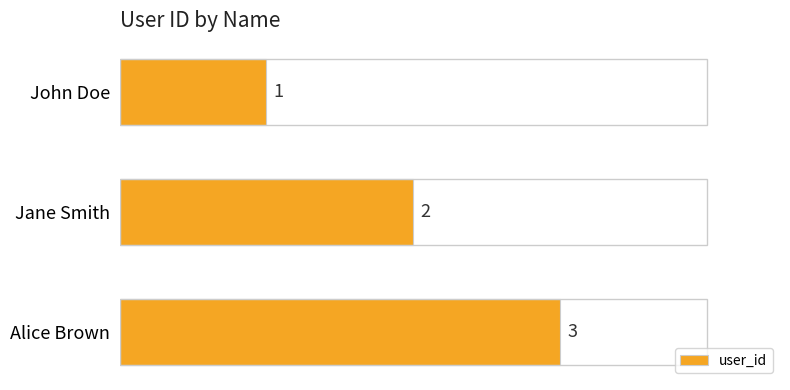

What is the average value?

2